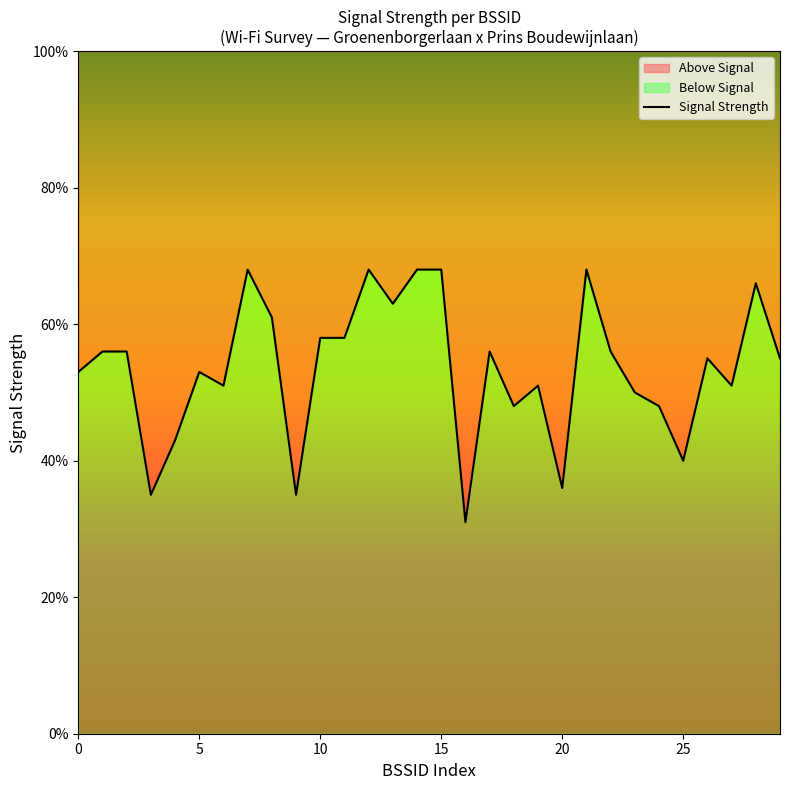

Reading right to left, what are all the values shown in this chart?

55	66	51	55	40	48	50	56	68	36	51	48	56	31	68	68	63	68	58	58	35	61	68	51	53	43	35	56	56	53